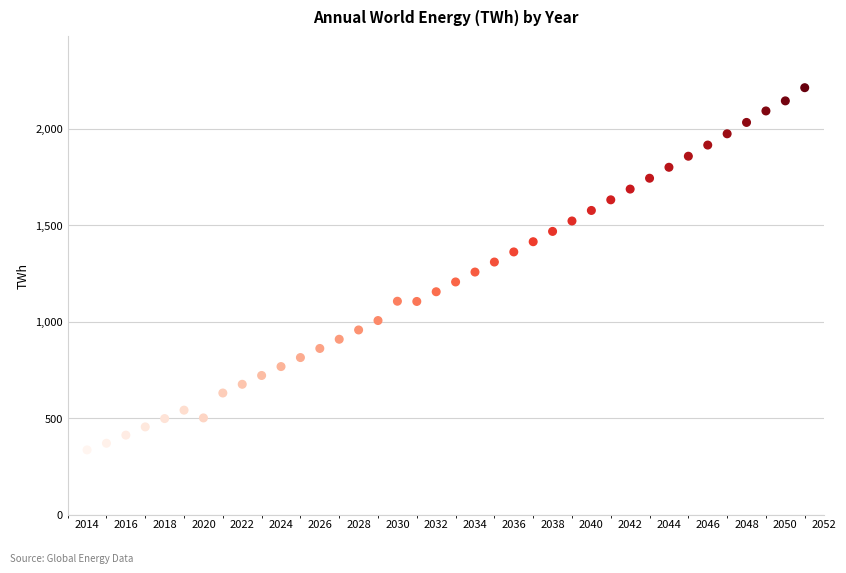

What is the range of Y values (max minus min)?

1876.9